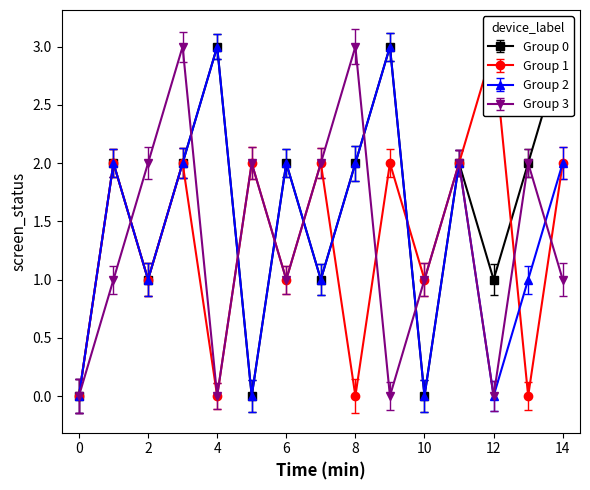

How many data points in screen_status_1 are above 2?

1